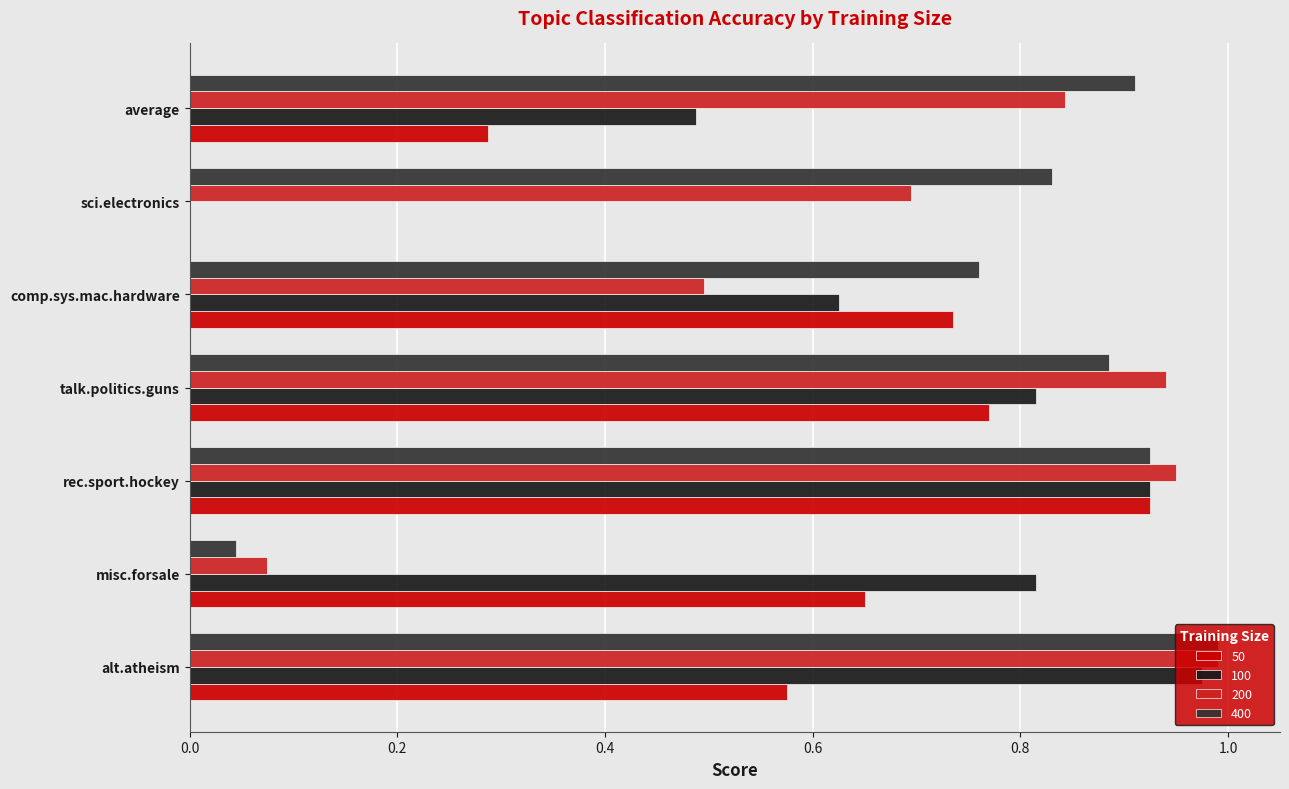

At which label does 50 reach its peak?

rec.sport.hockey